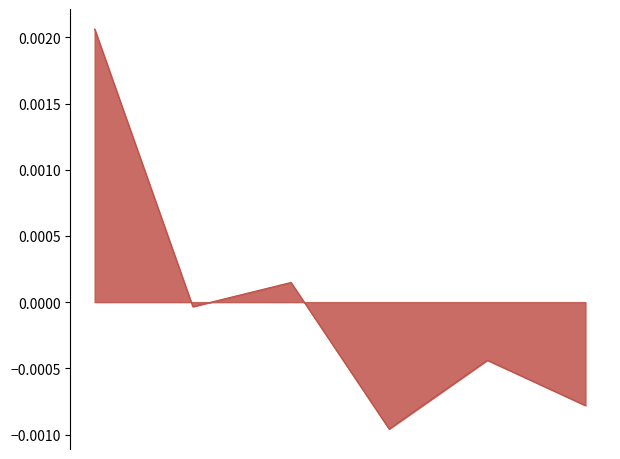

True or false: there are more than 0 points higher than both neighbors.

True